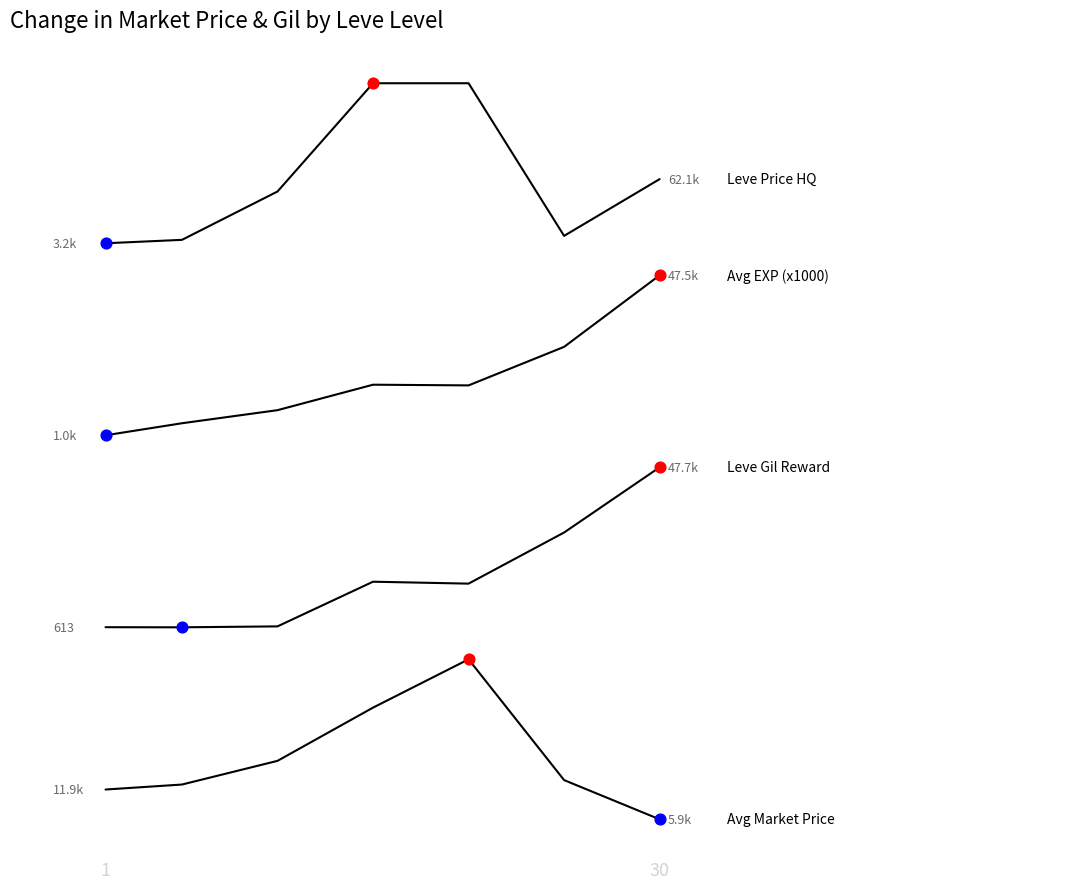

Is this an area chart (filled region under the line)?

No